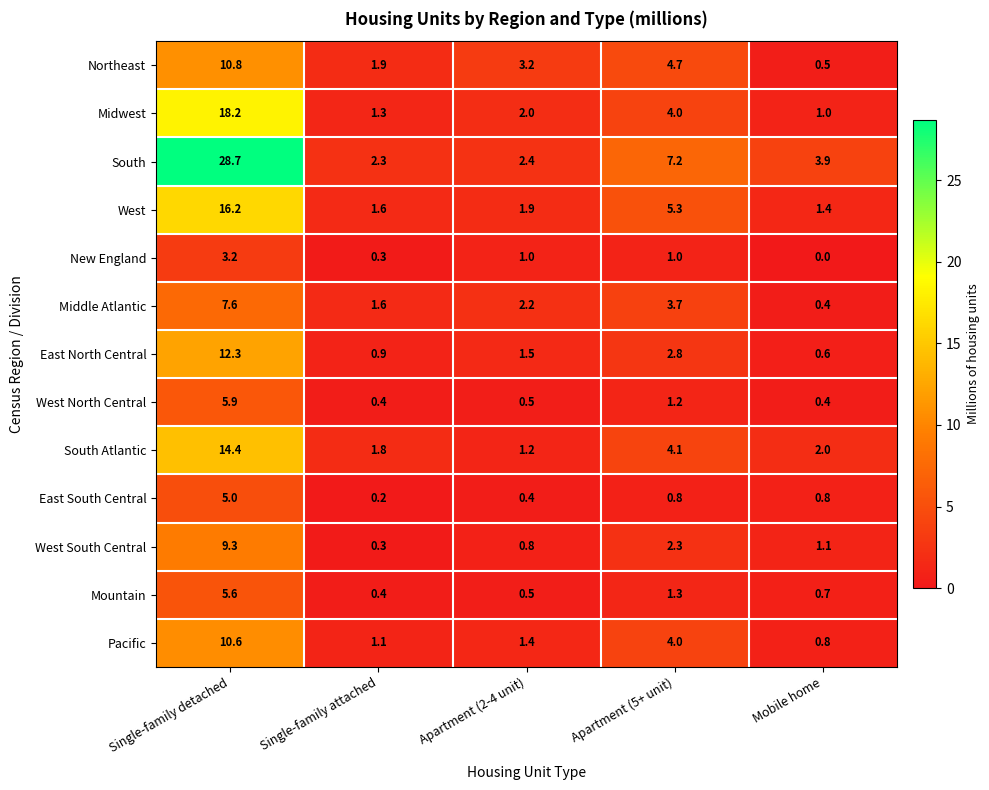

What is the difference between the maximum and second lowest values in the New England series?

2.9